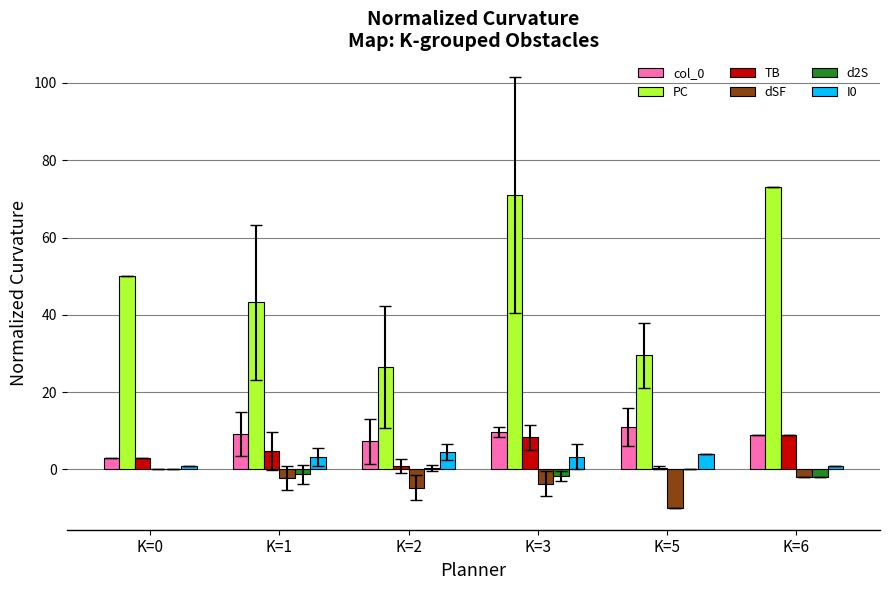

Is the value of PC at K=3 greater than the value of dSF at K=0?

Yes